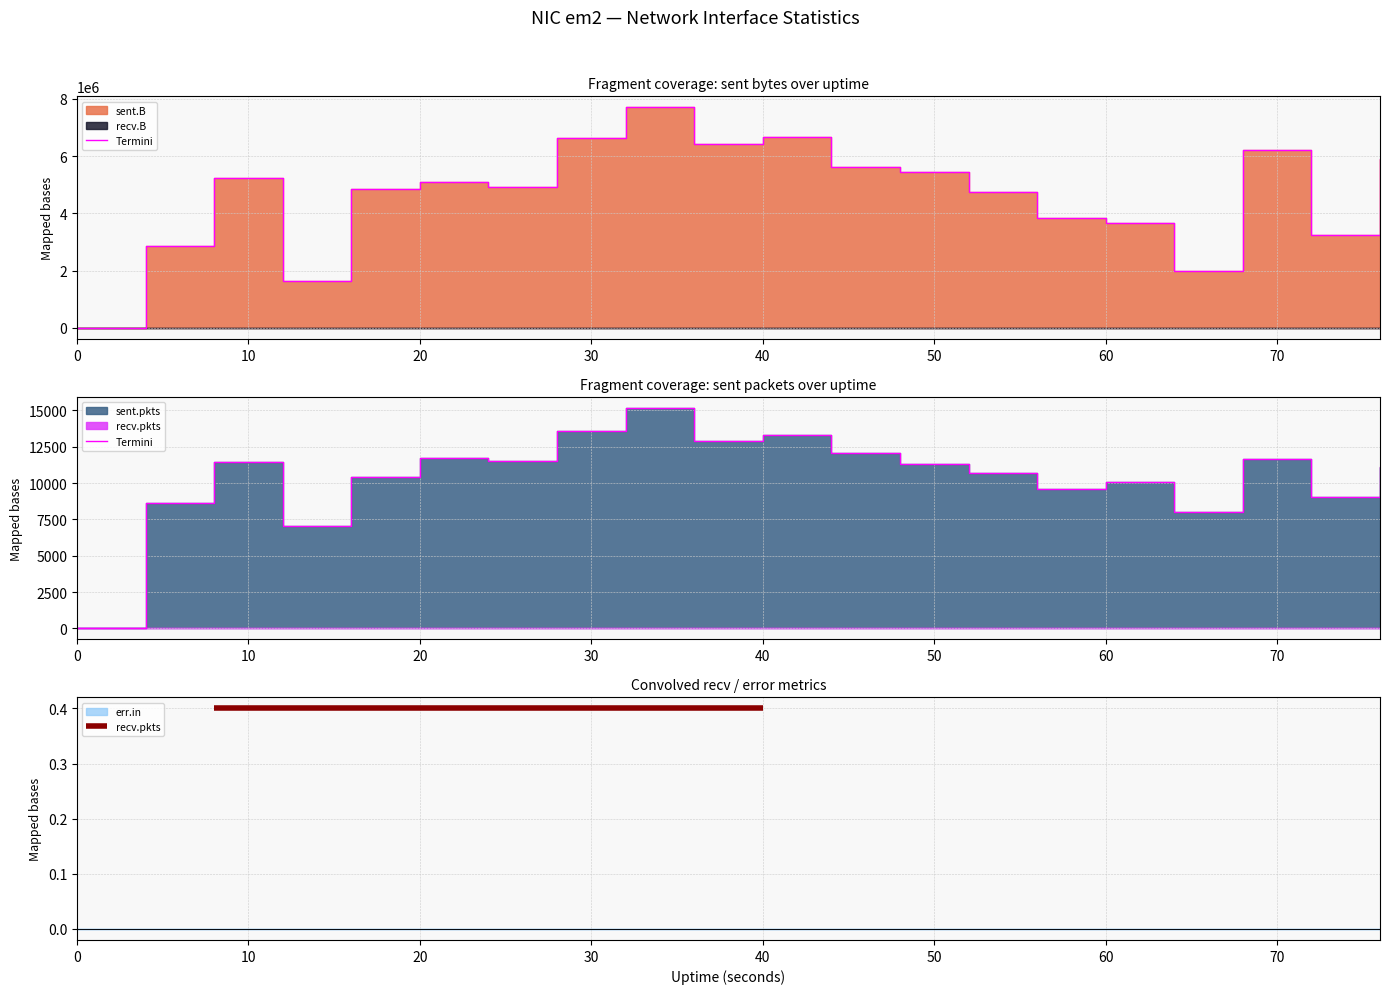

What is the average value of the sent.pkts series?

10458